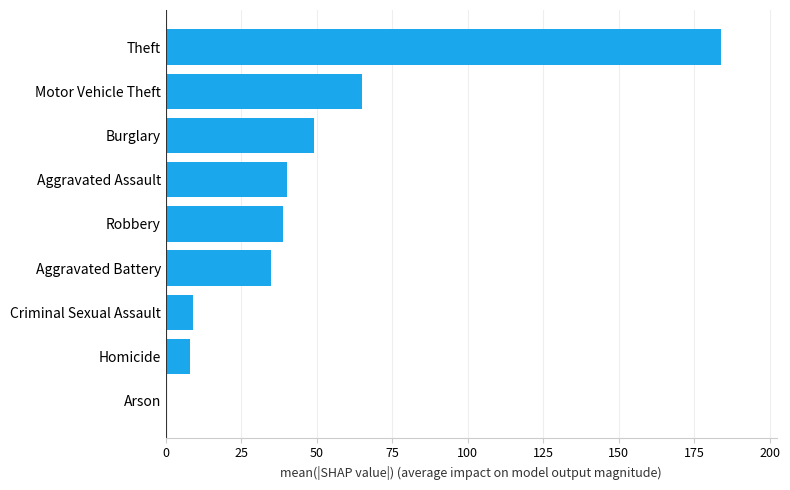

What is the greatest value displayed?

184